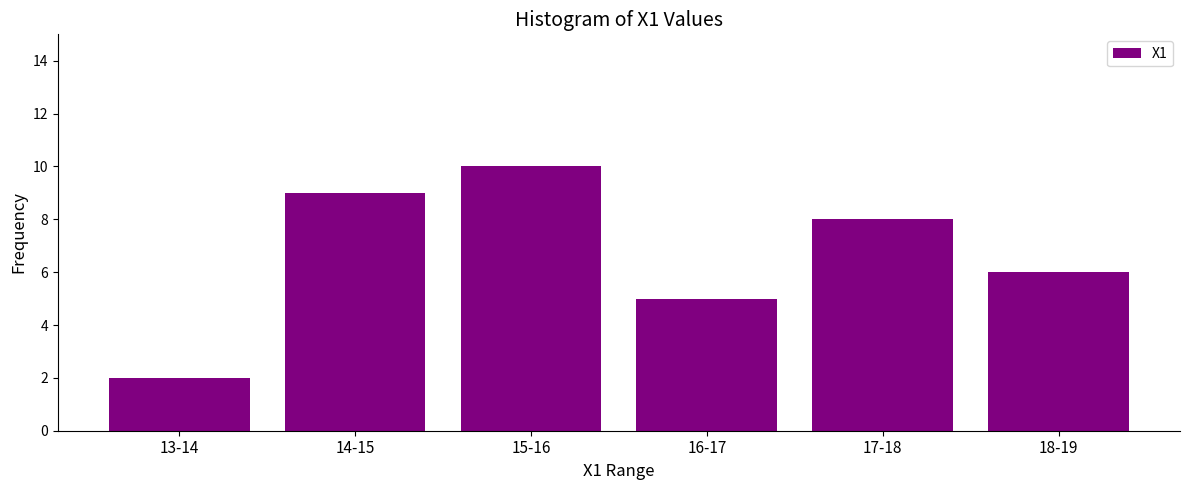

Reading left to right, list all the values displayed in this chart.

2	9	10	5	8	6